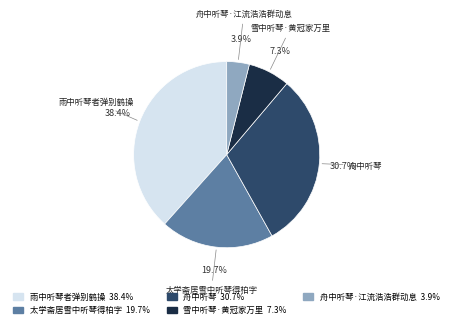

Rank the categories by value from lowest to highest.

舟中听琴·江流浩浩群动息 3.9%, 雪中听琴·黄冠家万里 7.3%, 太学斋居雪中听琴得柏字 19.7%, 舟中听琴 30.7%, 雨中听琴者弹别鹤操 38.4%